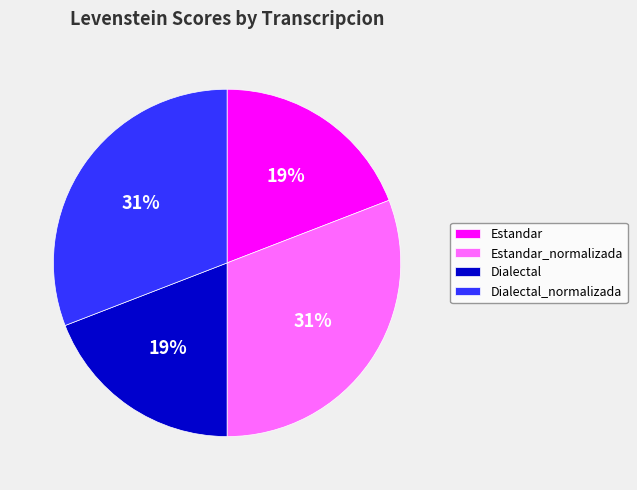

Is the sum of Dialectal_normalizada and Estandar_normalizada greater than half?

Yes